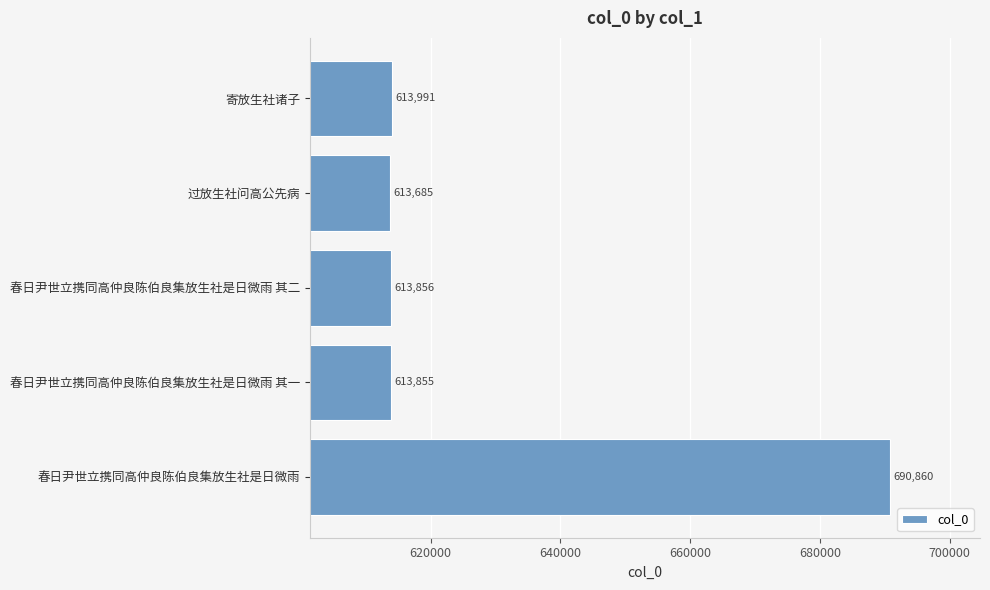

Does the chart contain any negative values?

No